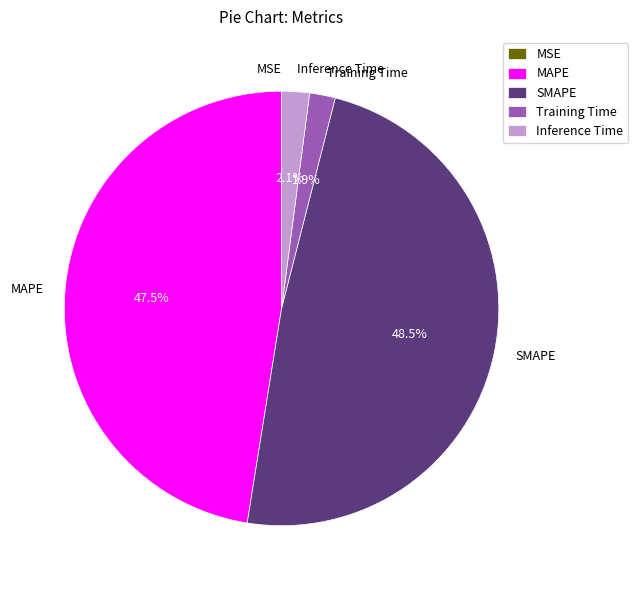

Which slice is the largest?

SMAPE